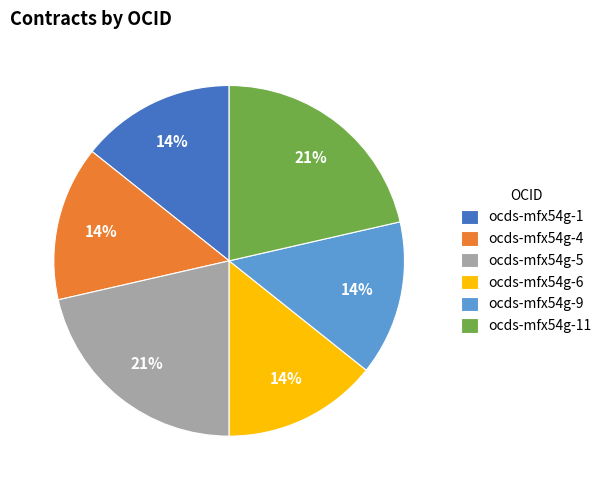

Approximately how many times larger is the value at ocds-mfx54g-9 compared to ocds-mfx54g-4?

1.0